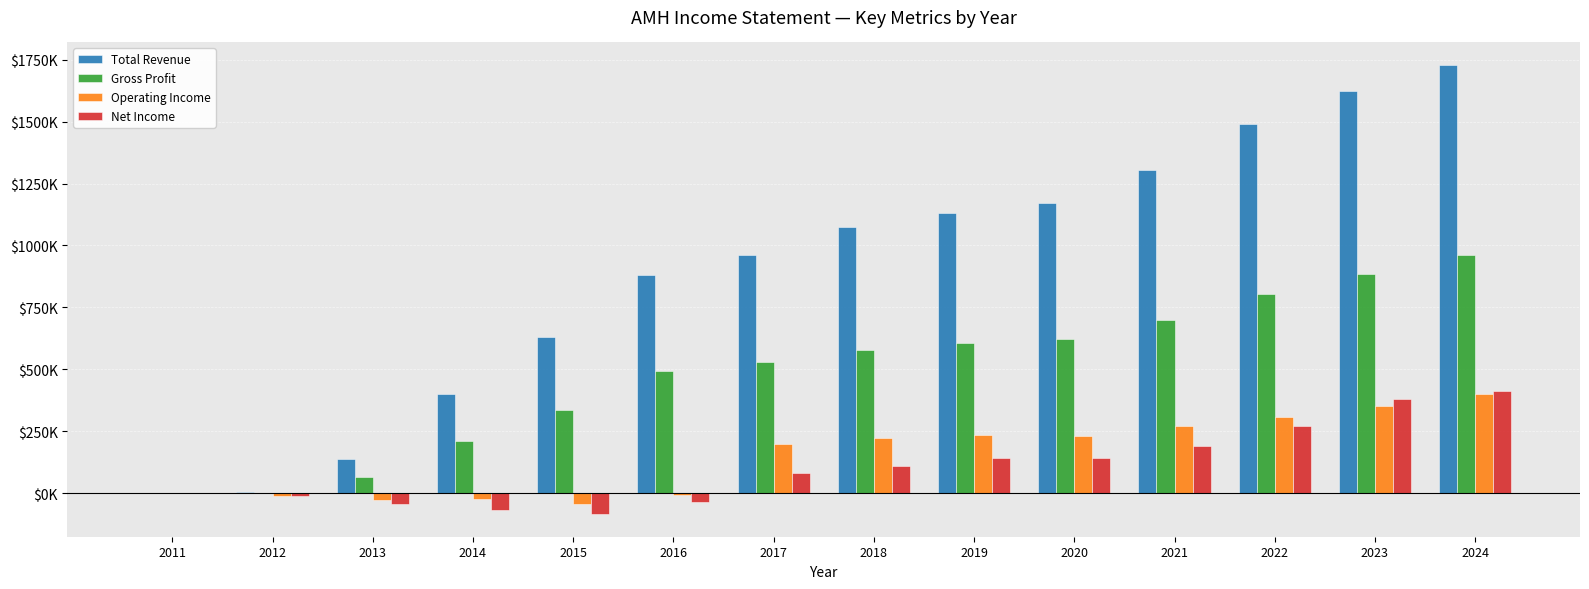

What are all the series names shown in the legend?

Total Revenue, Gross Profit, Operating Income, Net Income